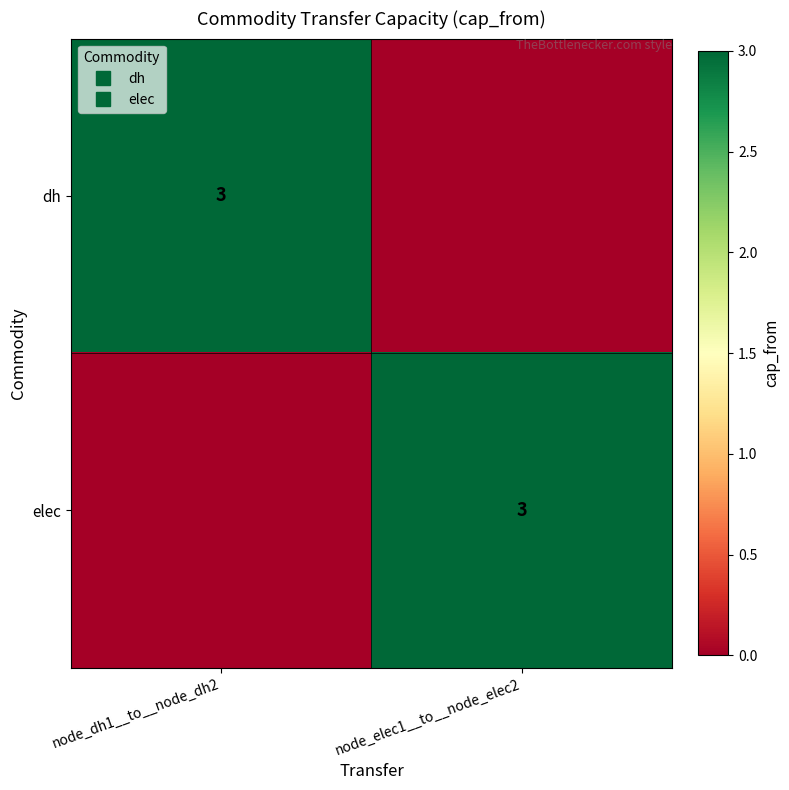

At how many categories does at least one series exceed 0?

2